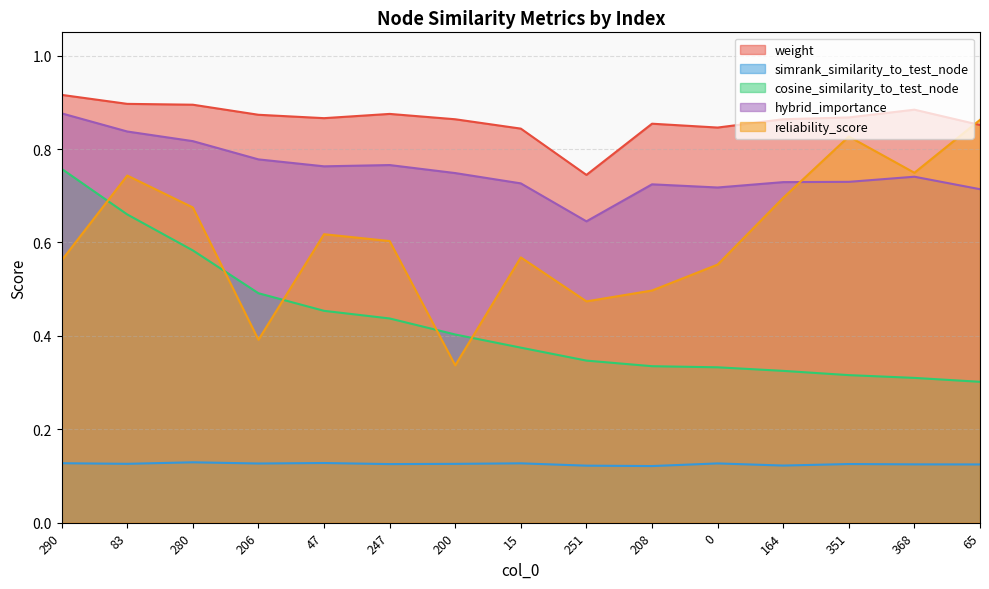

The reliability_score series shows 1.0 at 290. True or false?

False